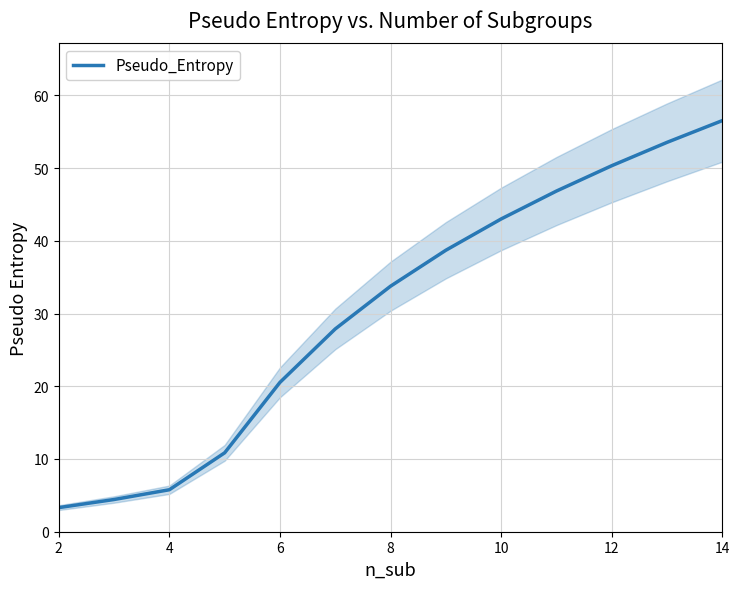

The Pseudo_Entropy series shows 27.3 at 12. True or false?

False